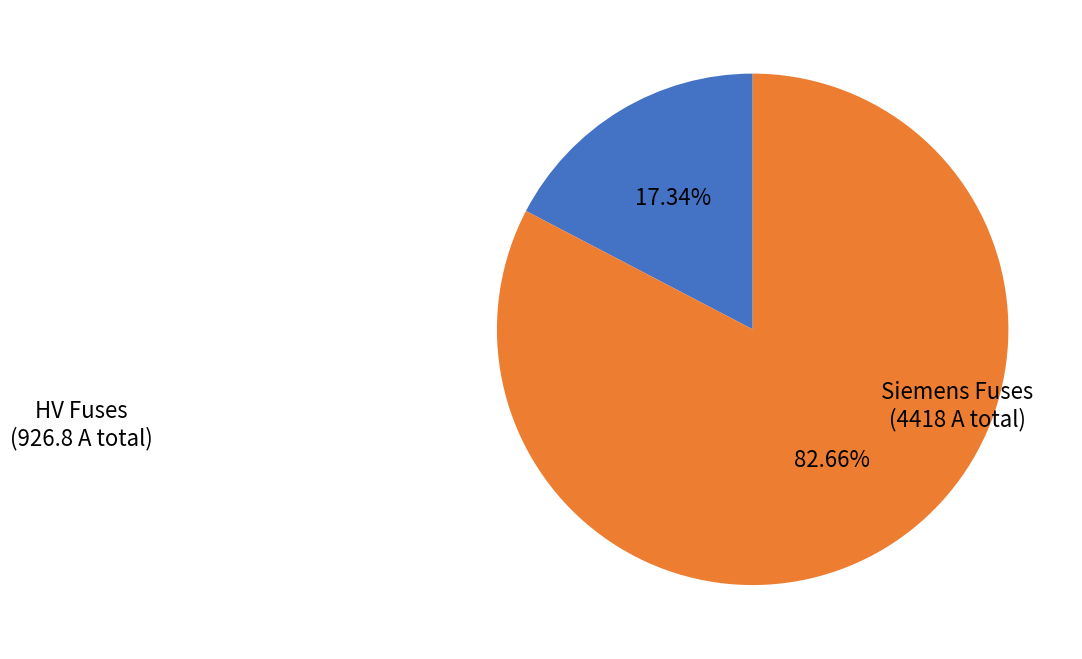

Does any single category account for the majority?

Yes